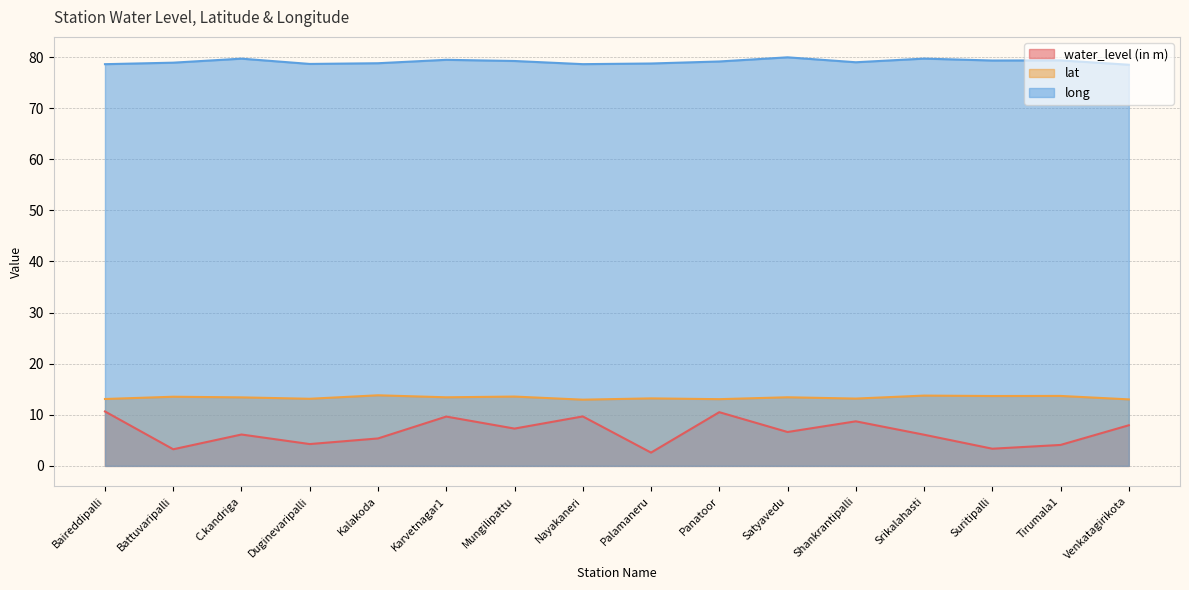

How many interior local peaks does the lat series have?

7